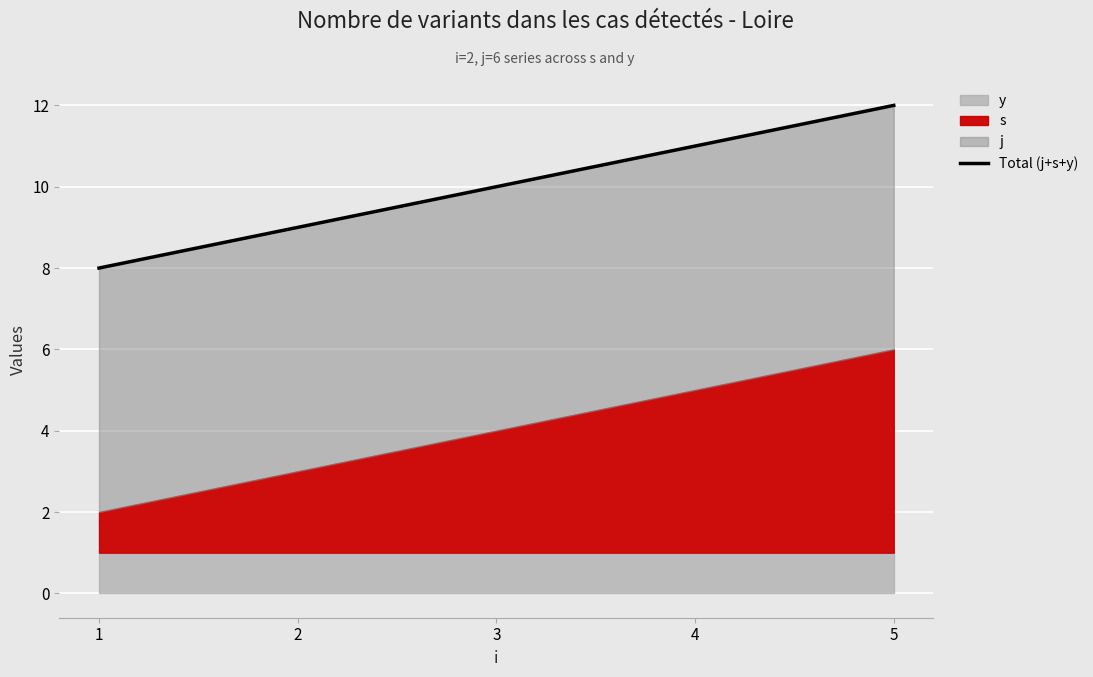

True or false: there are more than 1 points higher than both neighbors.

False